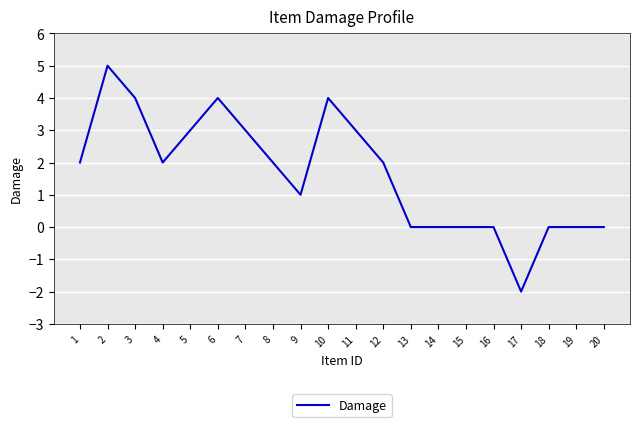

True or false: the data shows 4 at 3.

True